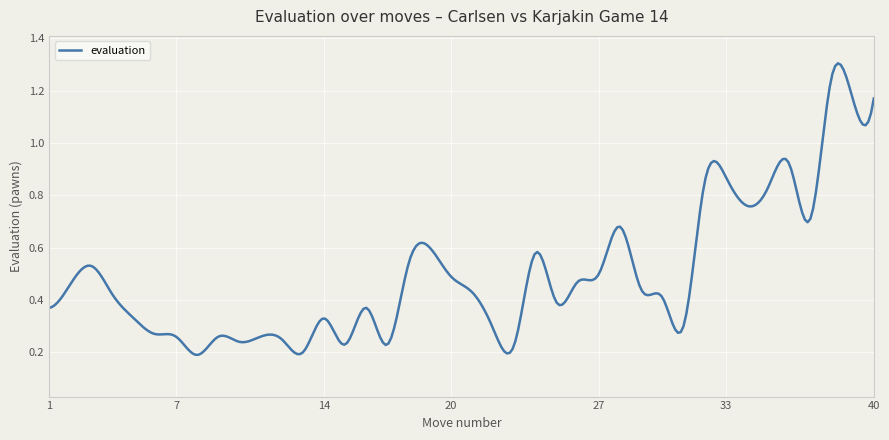

Does the chart have visible grid lines?

Yes